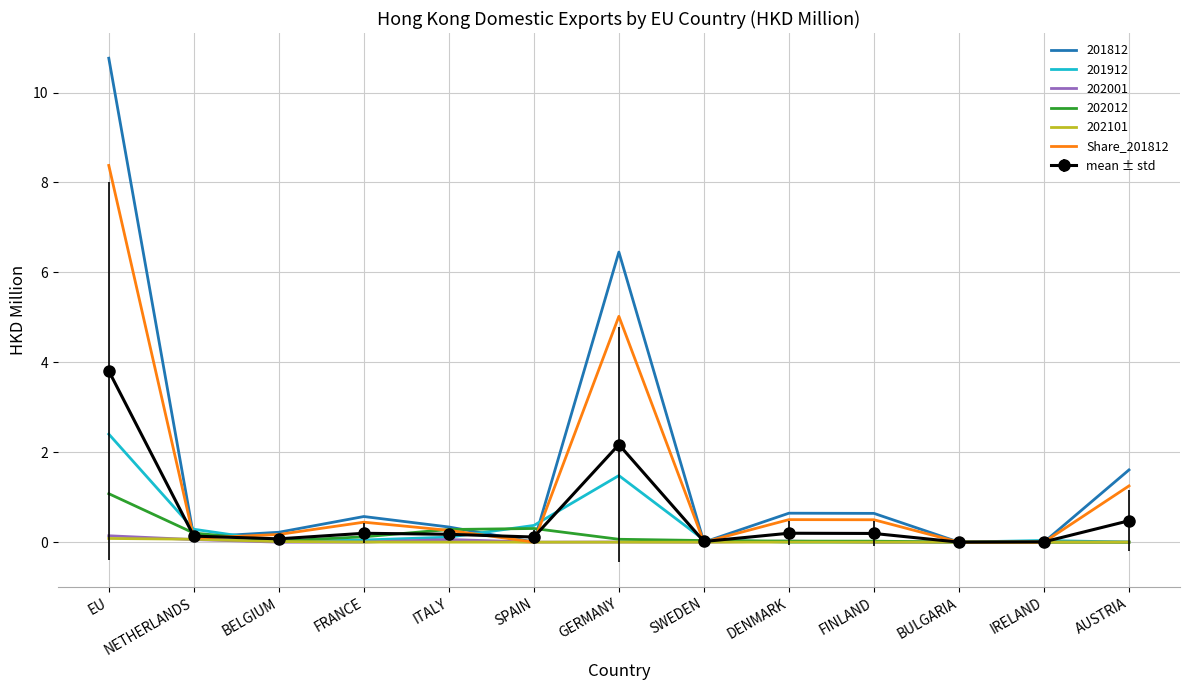

True or false: 201912 has a value of 0.0 at DENMARK.

True